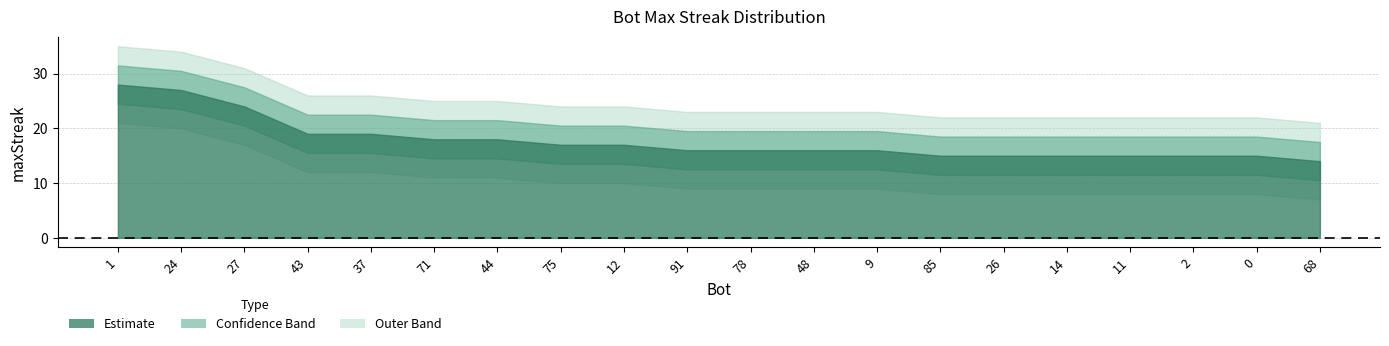

Between 1 and 26, which is larger?

1